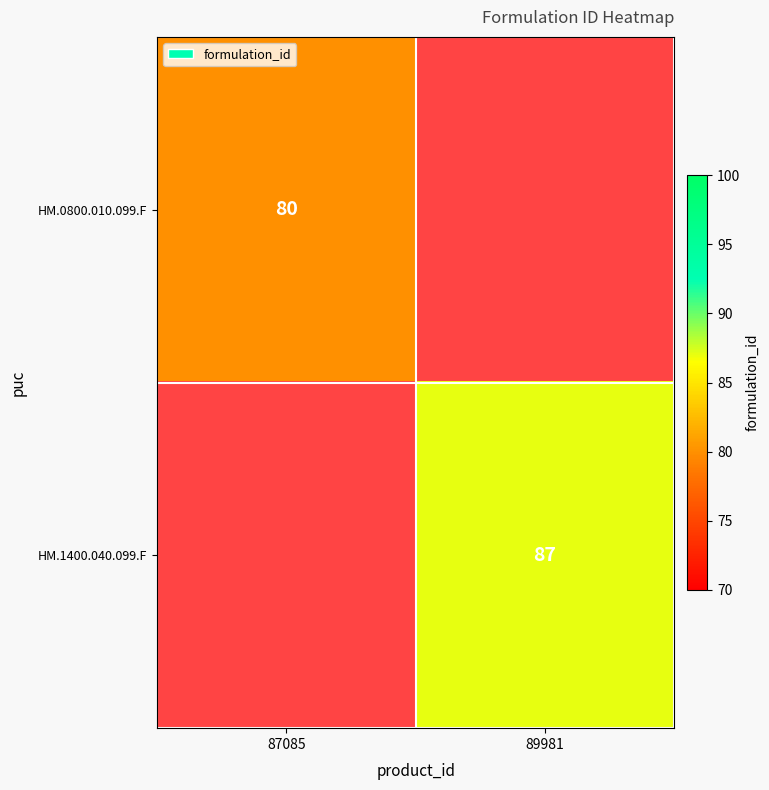

The value of HM.0800.010.099.F at 87085 is 80. True or false?

True